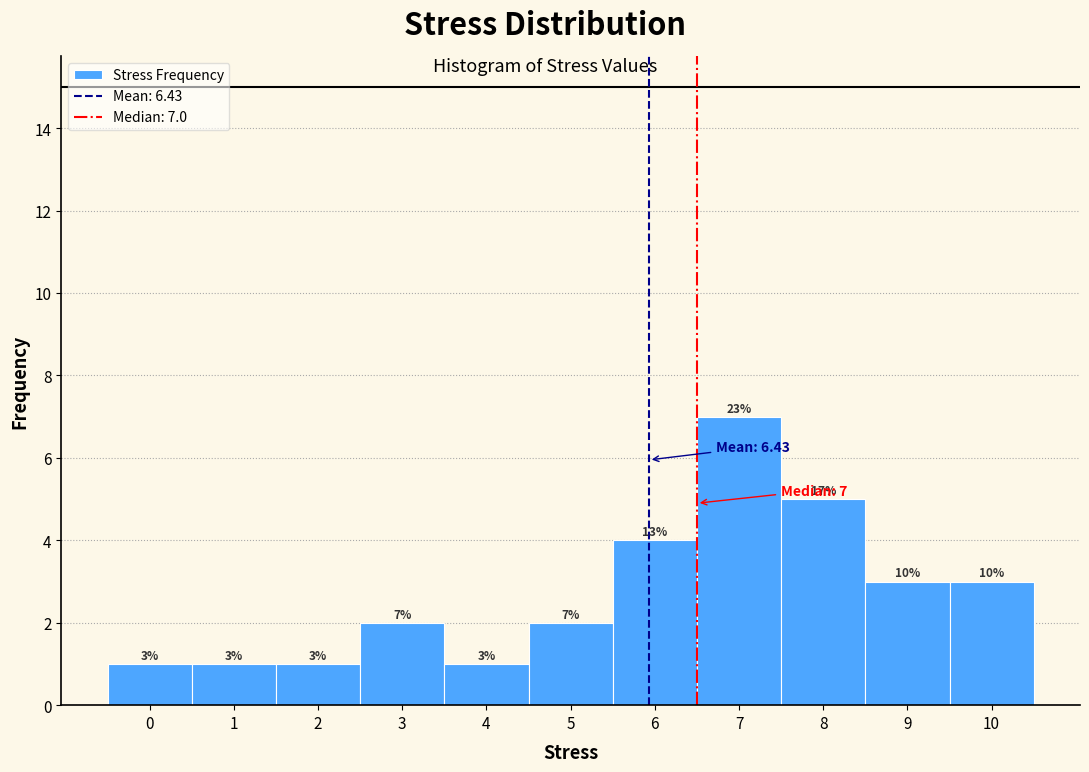

Over which range of the x-axis is the bar tallest?

6.5 to 7.5